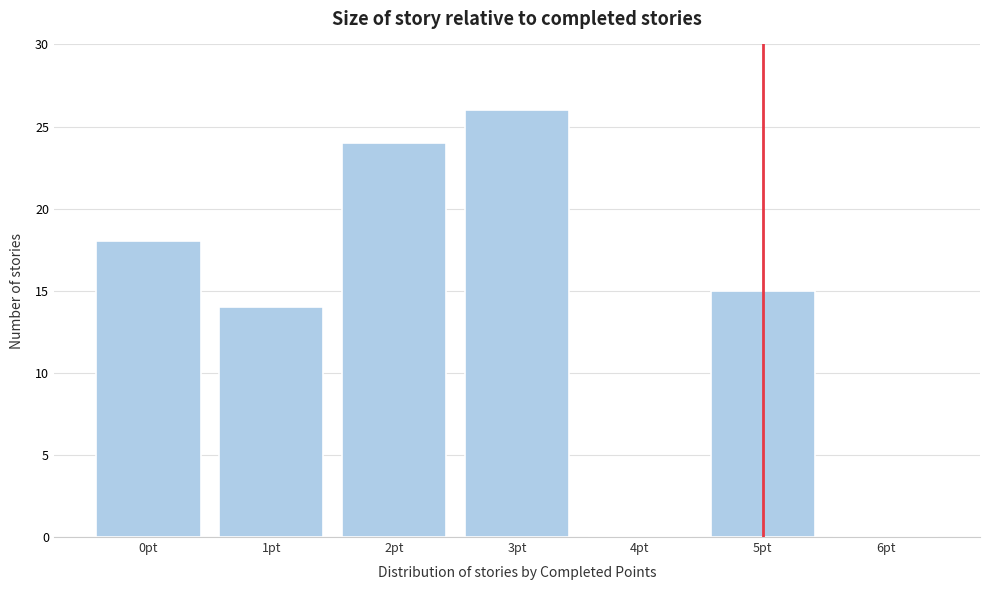

Which range on the x-axis has the tallest bar?

2.5 to 3.5